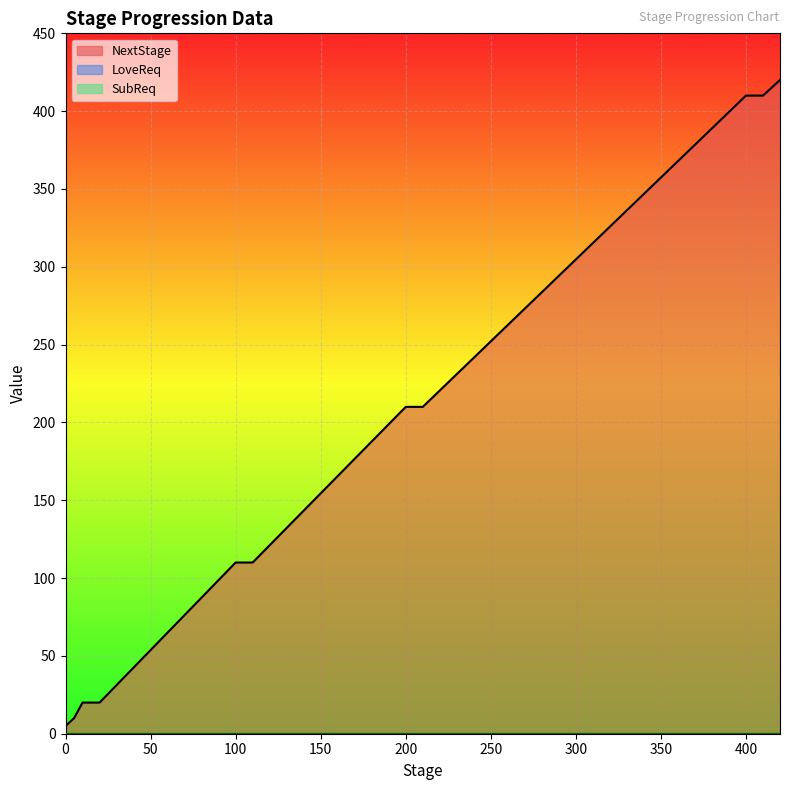

True or false: LoveReq and SubReq cross at least once.

False